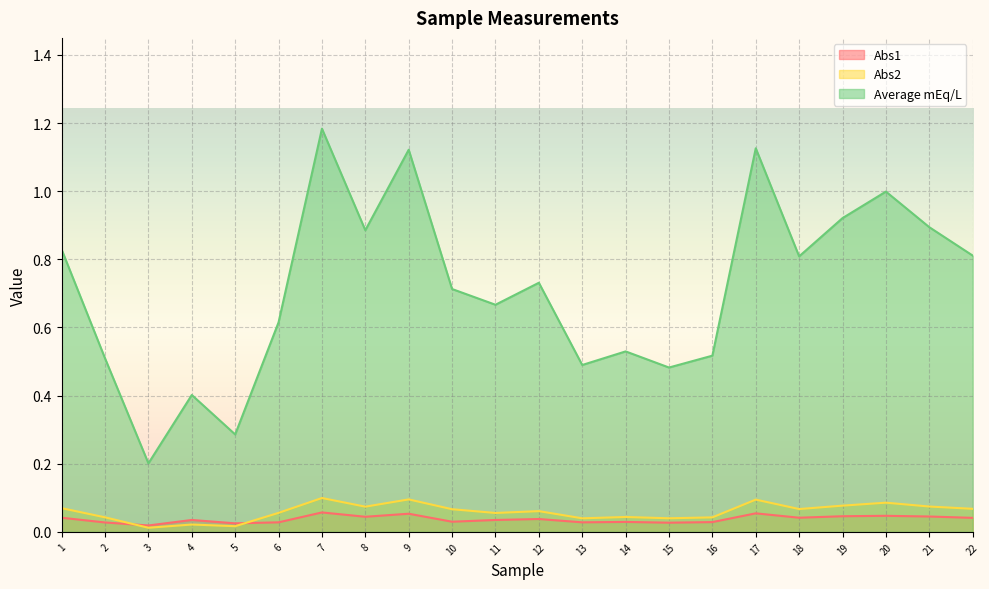

Is the value of Abs1 at 2 greater than the value of Average mEq/L at 22?

No